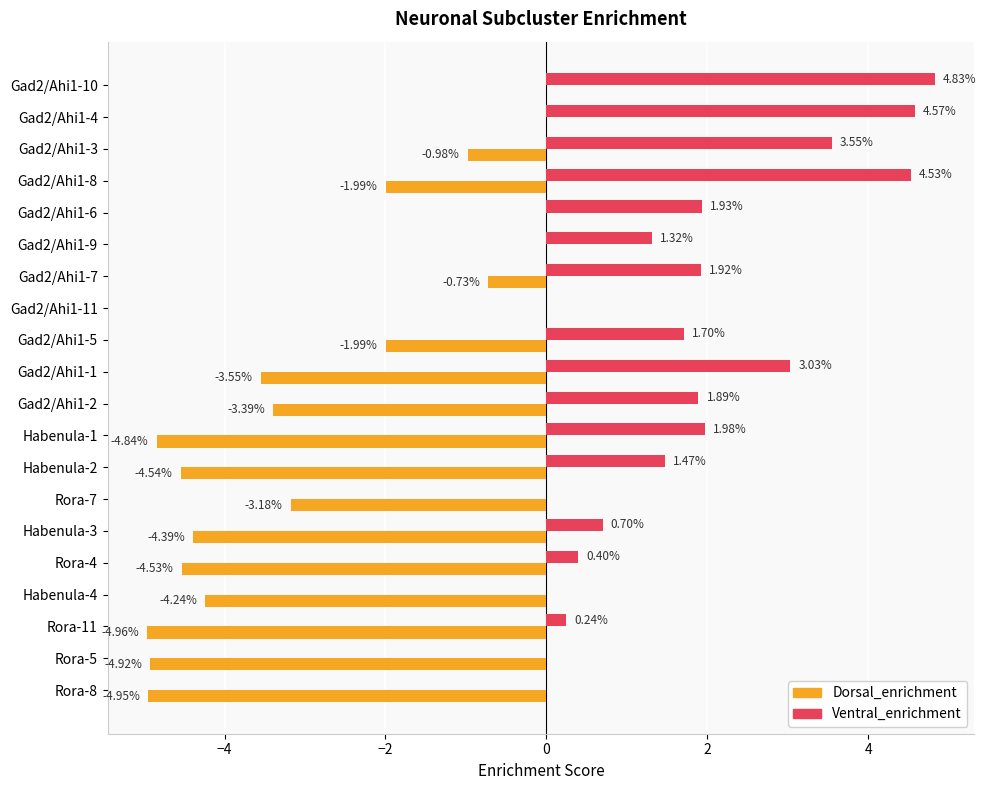

Which series has the largest total across all categories?

Ventral_enrichment